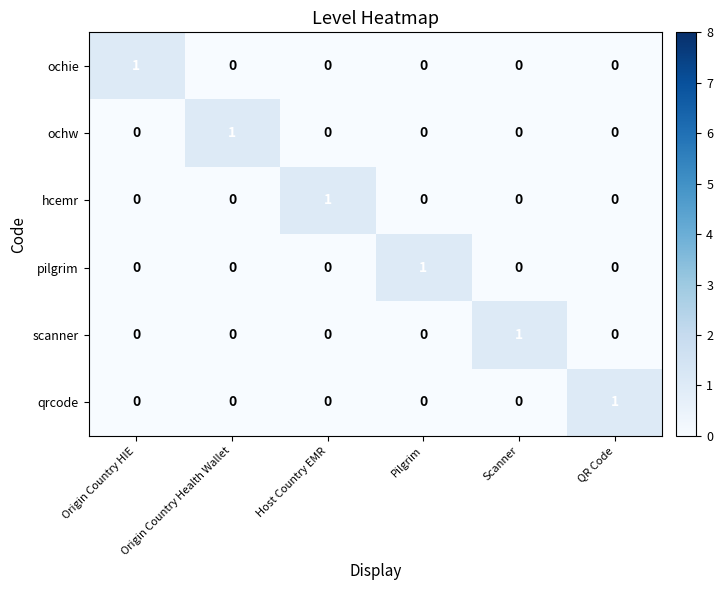

At how many categories does at least one series exceed 0?

6